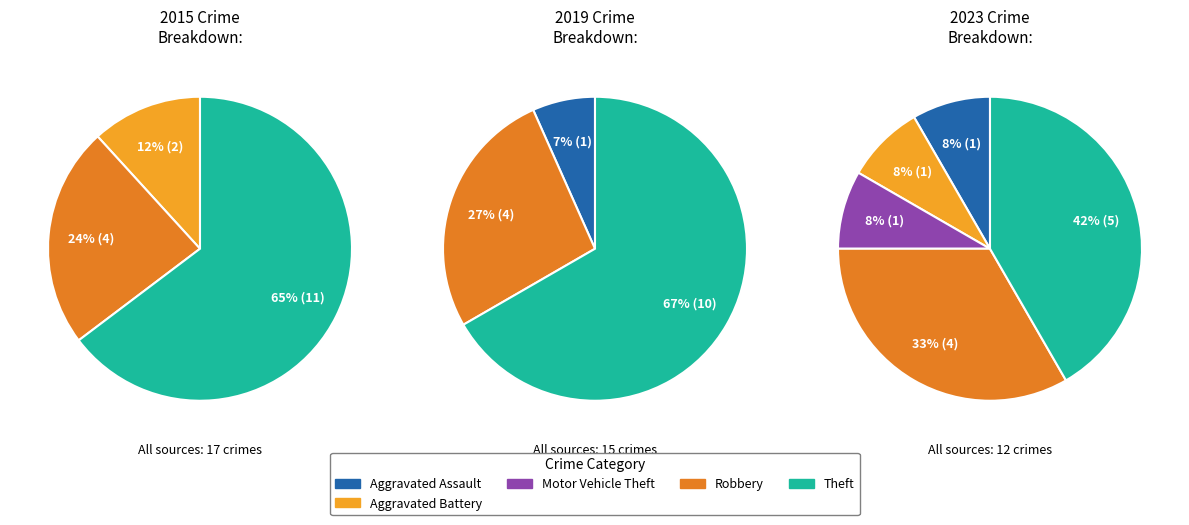

What is the smallest slice in the pie chart?

Aggravated Assault